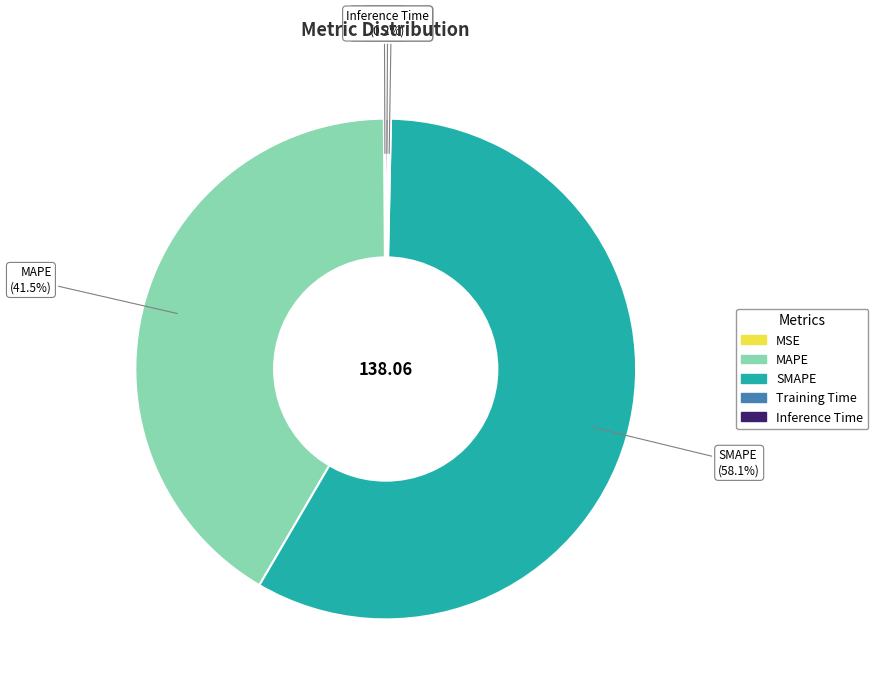

Between SMAPE and MAPE, which is larger?

SMAPE